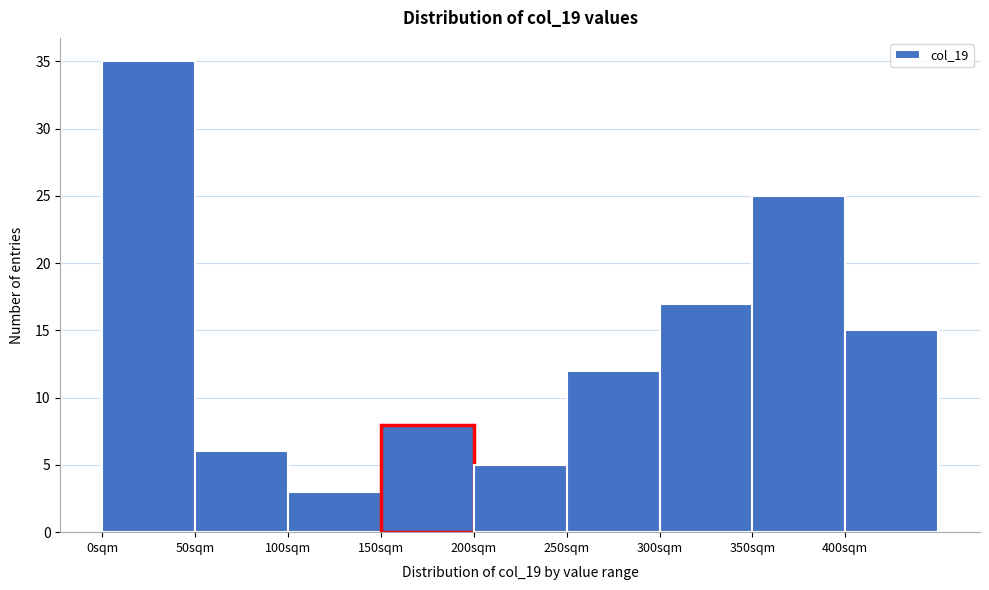

Reading left to right, transcribe this chart: for each bar, give the range it covers on the x-axis and its height. The values are not printed on the chart, so give them approximately, as read against the axis.

0 to 50: 35
50 to 100: 6
100 to 150: 3
150 to 200: 8
200 to 250: 5
250 to 300: 12
300 to 350: 17
350 to 400: 25
400 to 450: 15